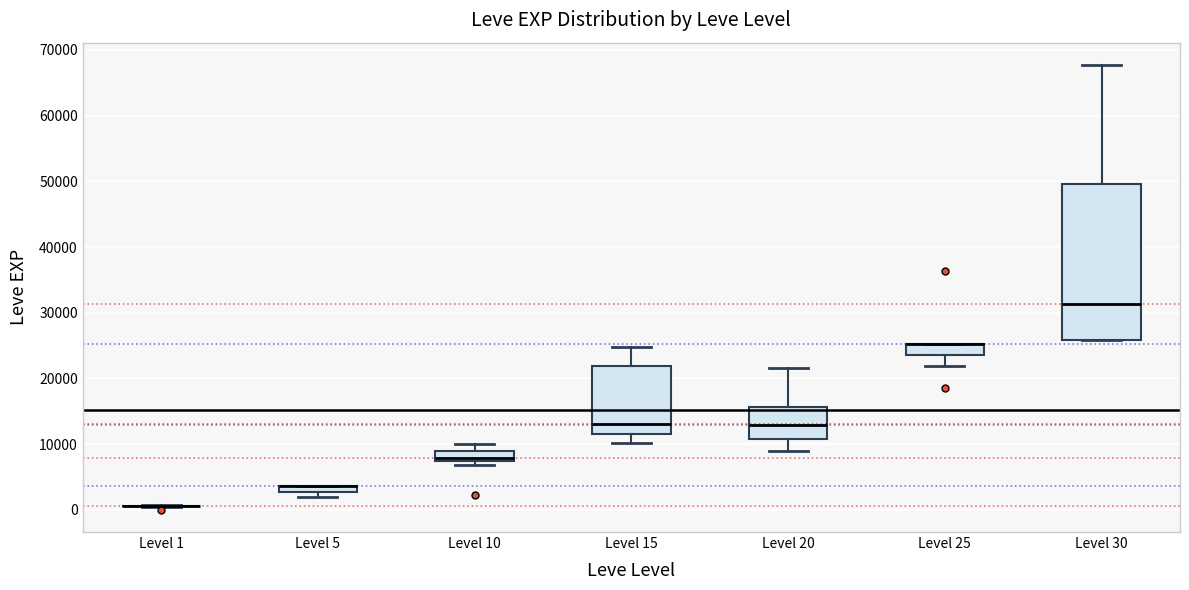

Which box is the tallest, from its lower edge to its upper edge?

Level 30